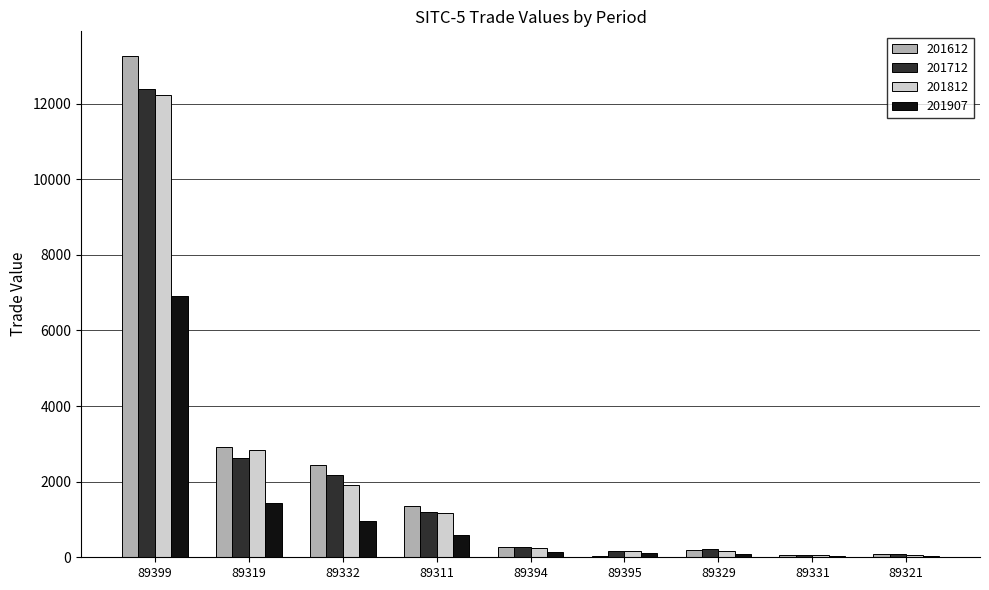

At which category is the sum across all series the highest?

89399